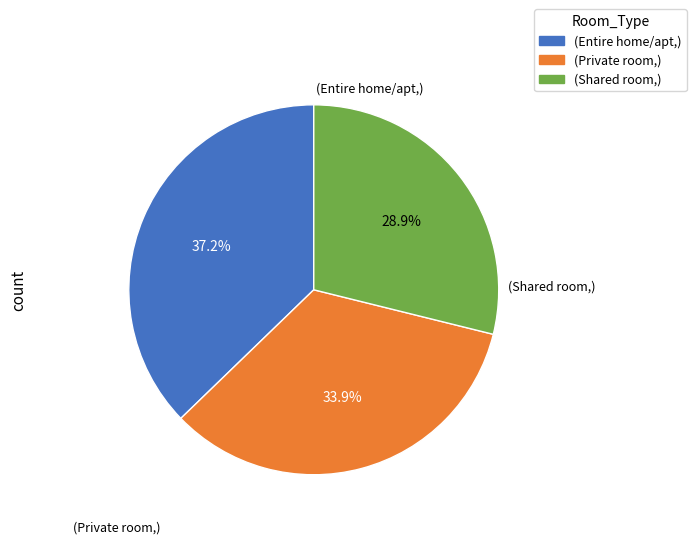

Does (Private room,) represent more than half of the total?

No